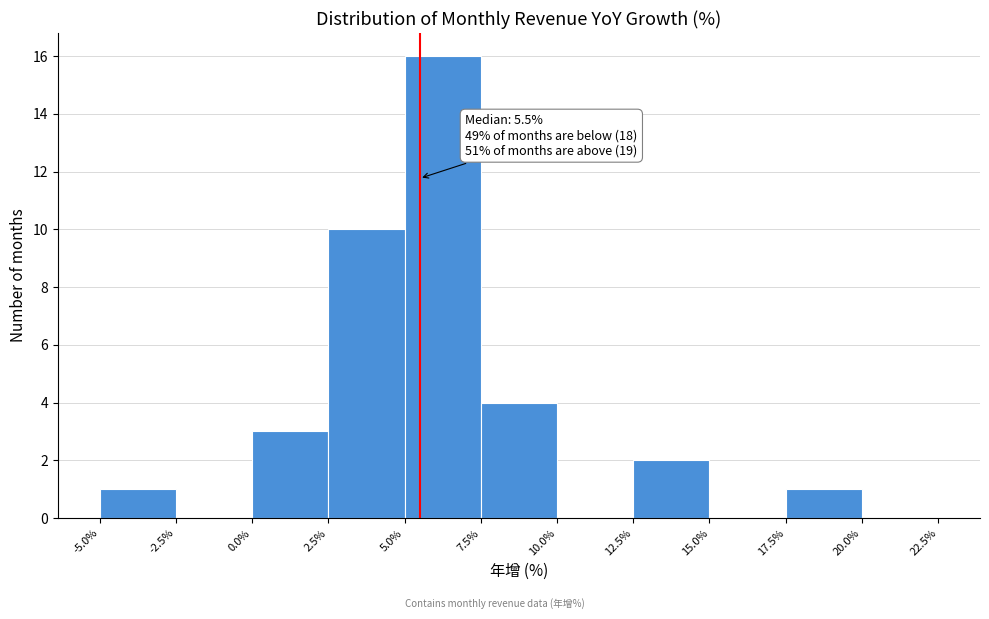

Over which range of the x-axis is the bar tallest?

5.0% to 7.5%